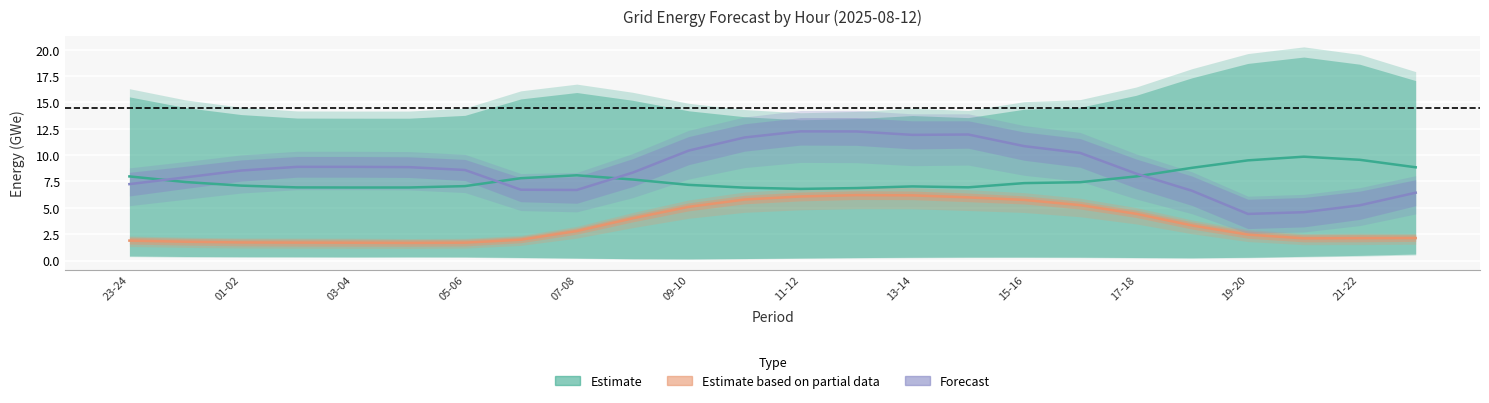

What is the sum of all Forecast values?

207.8